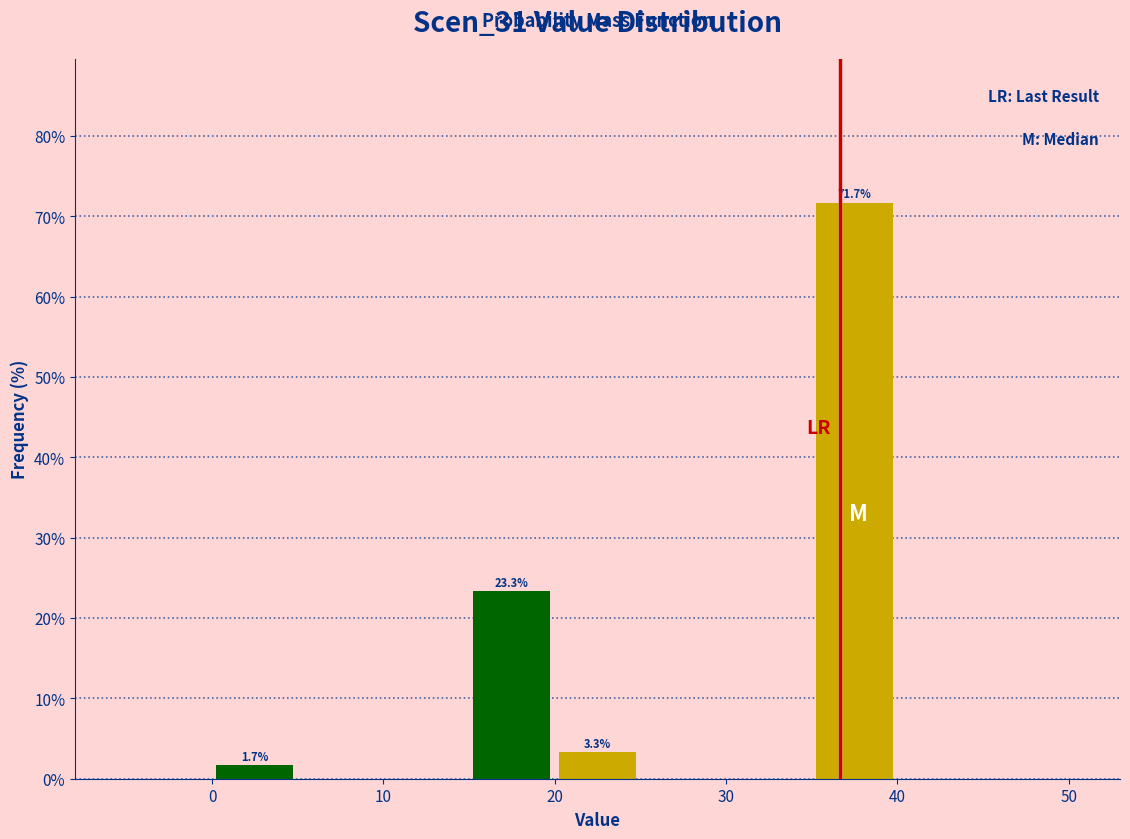

Which range on the x-axis has the tallest bar?

35 to 40